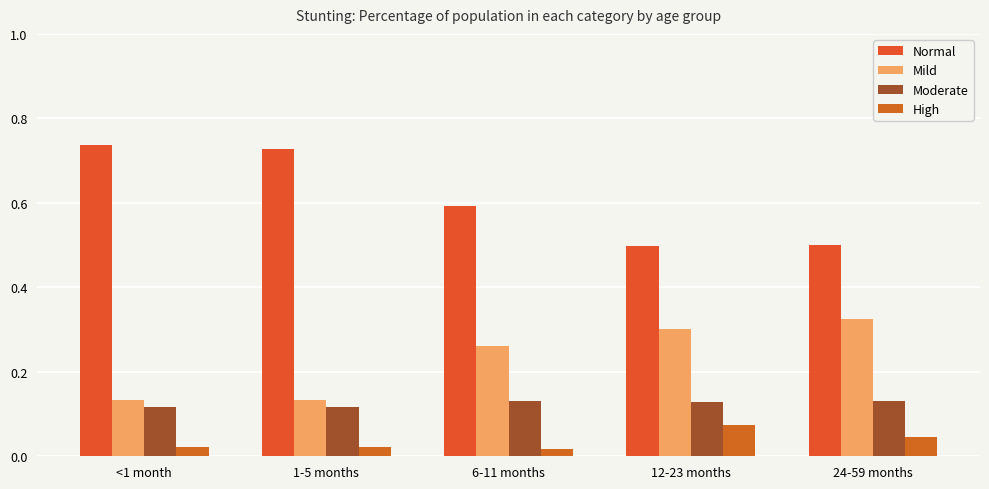

What is the difference between the highest and lowest values at 24-59 months?

0.5